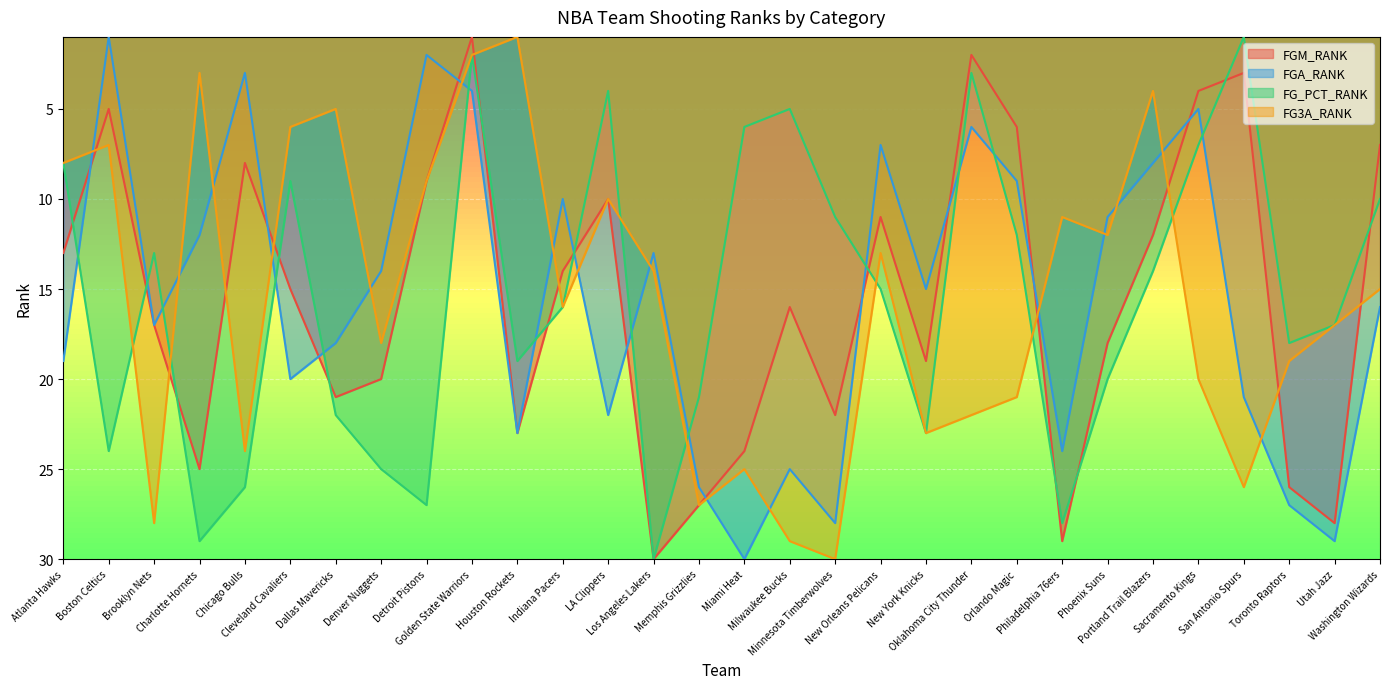

What is the spread (max minus min) of values at Portland Trail Blazers?

10